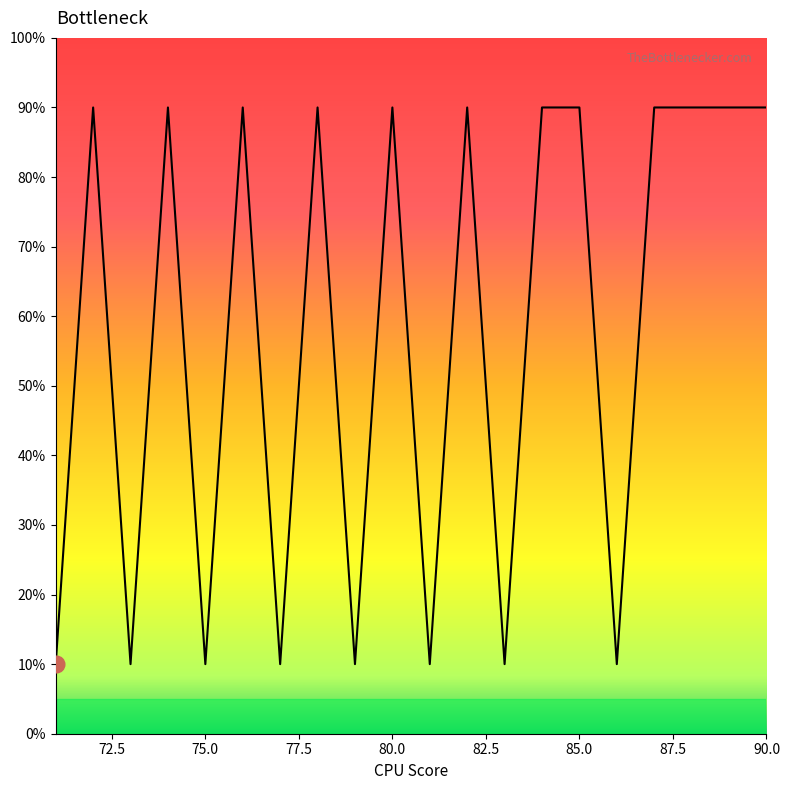

Count the number of data series in this chart.

1